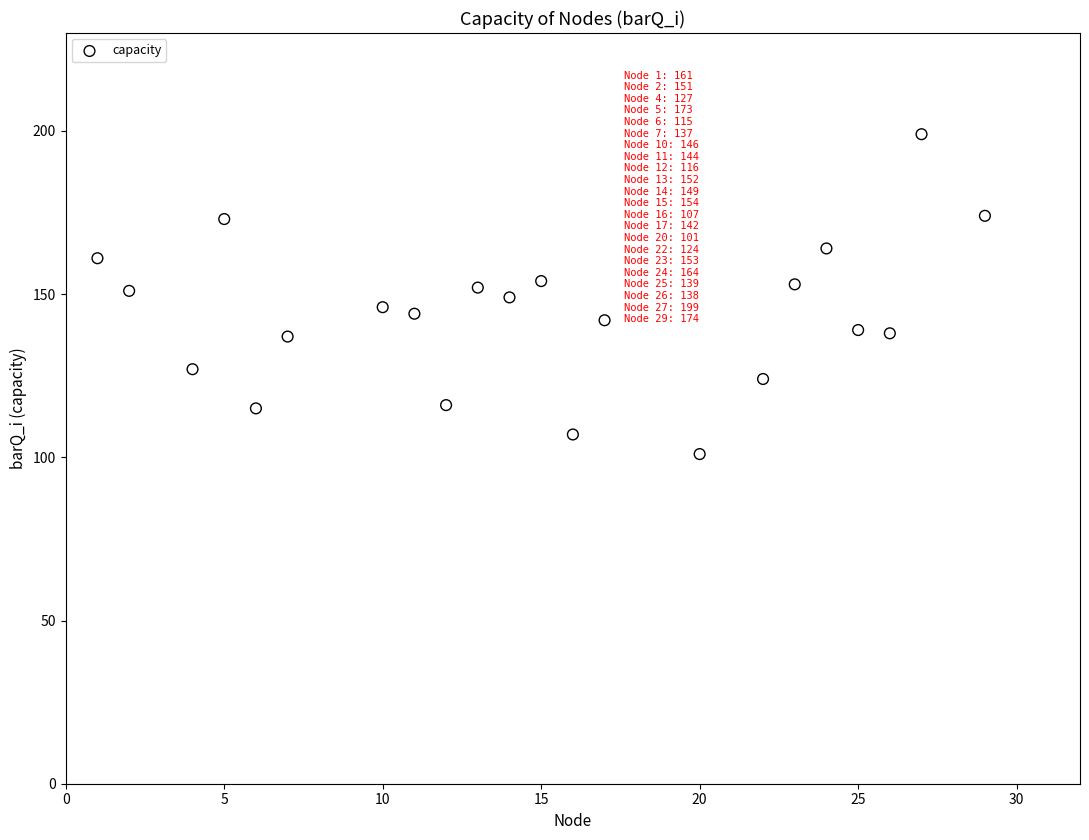

What is the range of Y values (max minus min)?

98